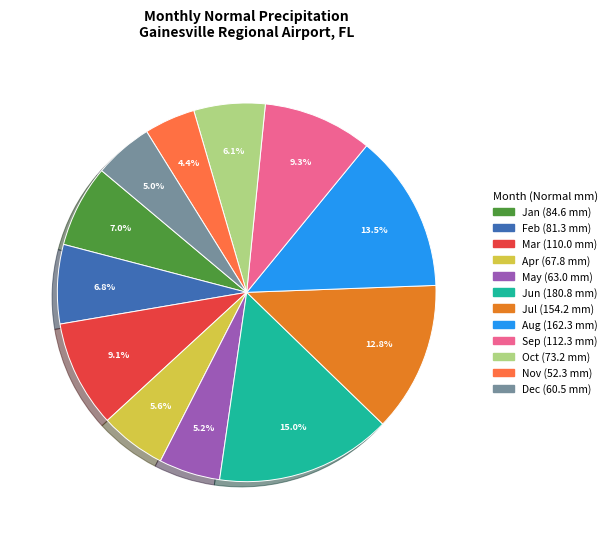

Which category has the biggest portion of the pie?

Jun